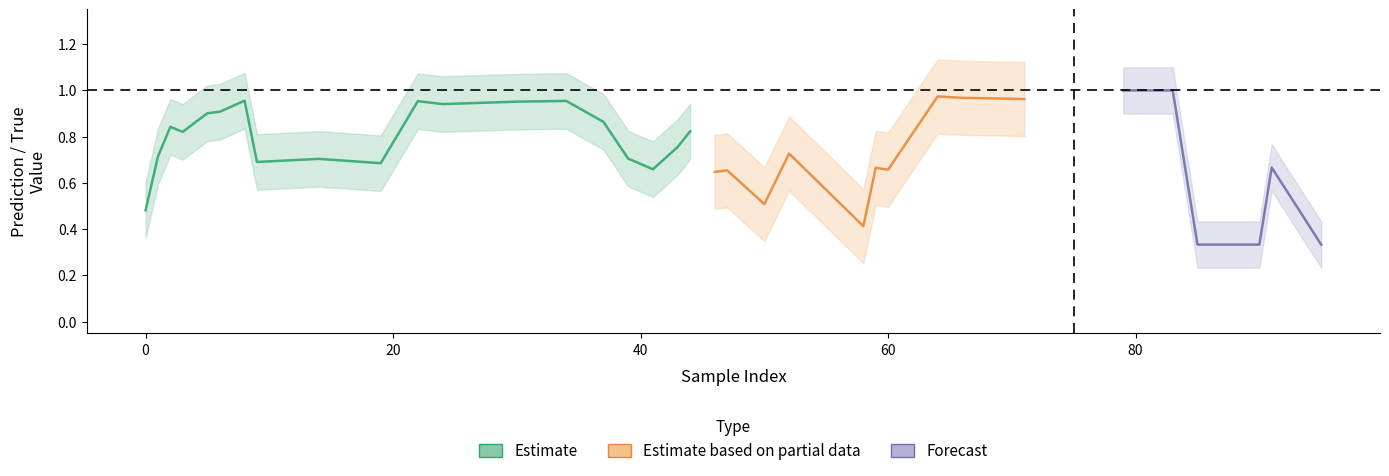

Is it true that y_pred equals 1.0 at 82?

True